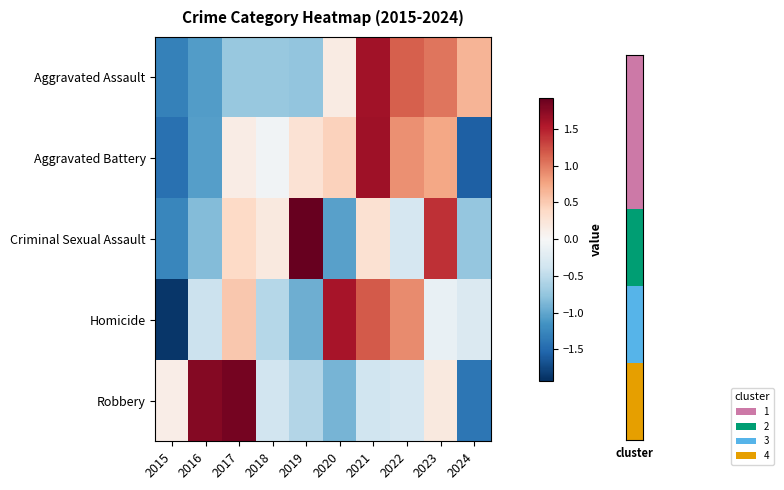

At how many categories does at least one series exceed 1?

7